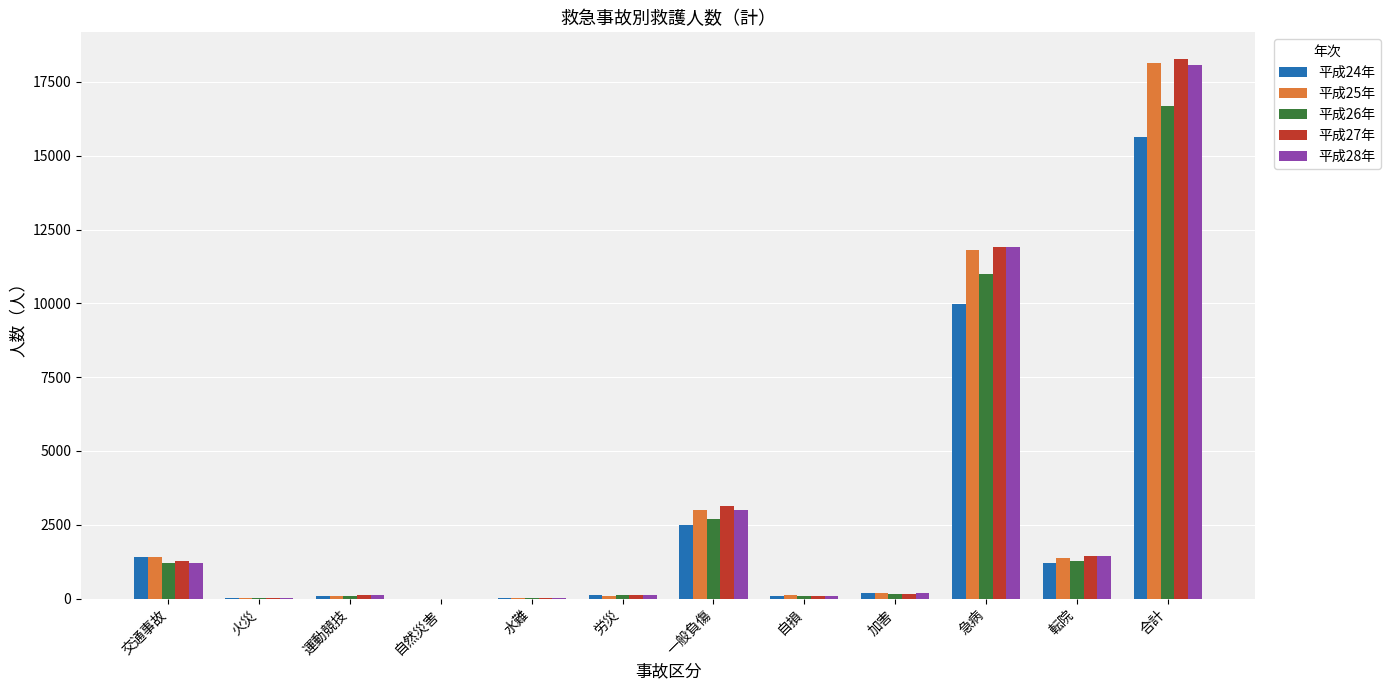

What is the greatest value displayed?

18265